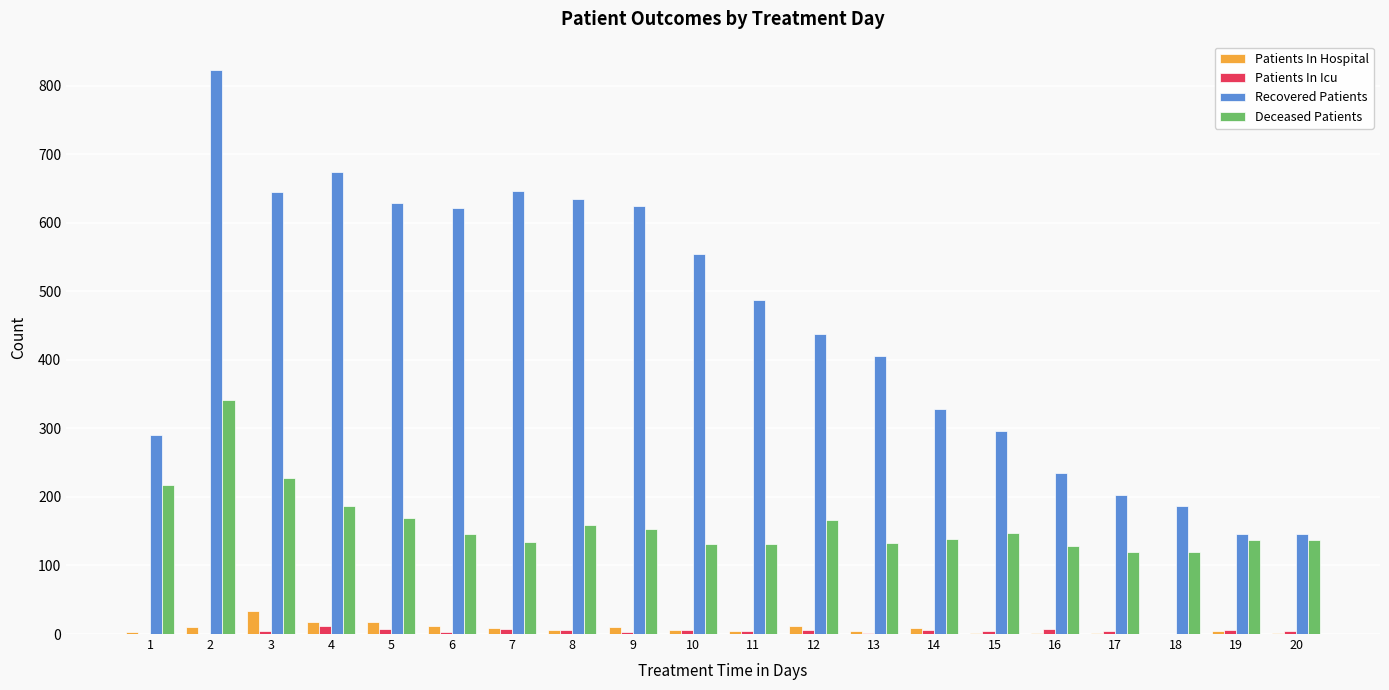

Is it true that Patients In Icu equals 11 at 4?

True